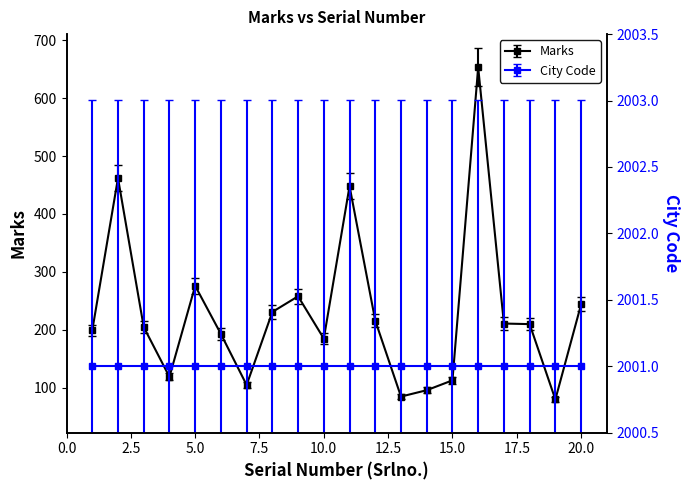

True or false: the data shows 118.7 at 15.

True